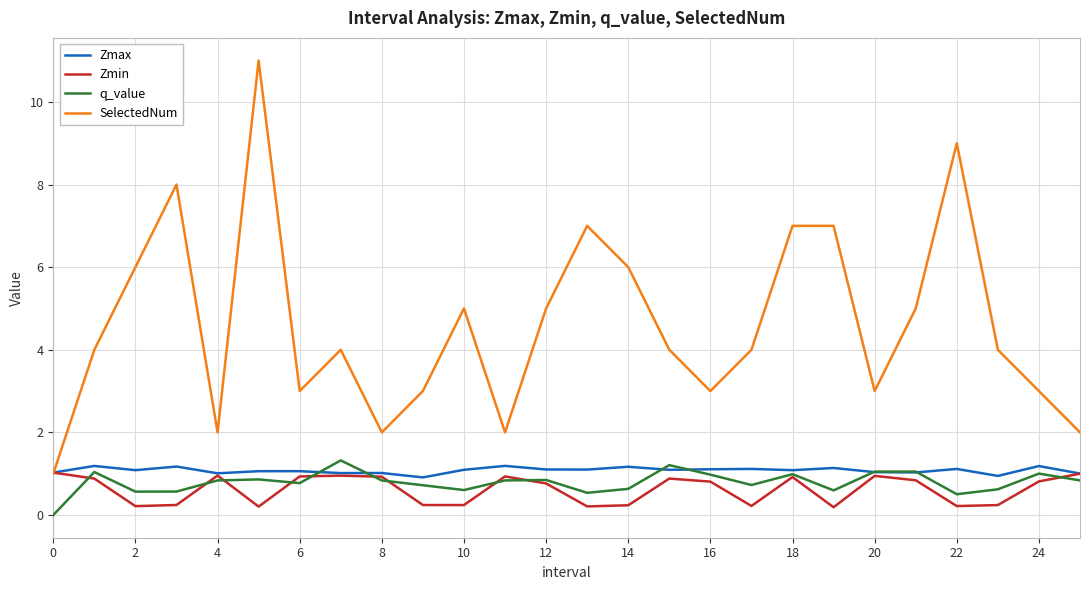

Which series has the widest spread of values?

SelectedNum